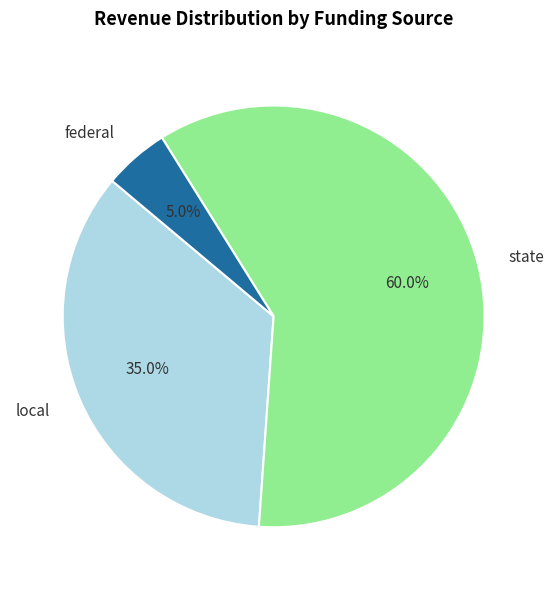

To the nearest percent, what percentage of the pie is local?

35%